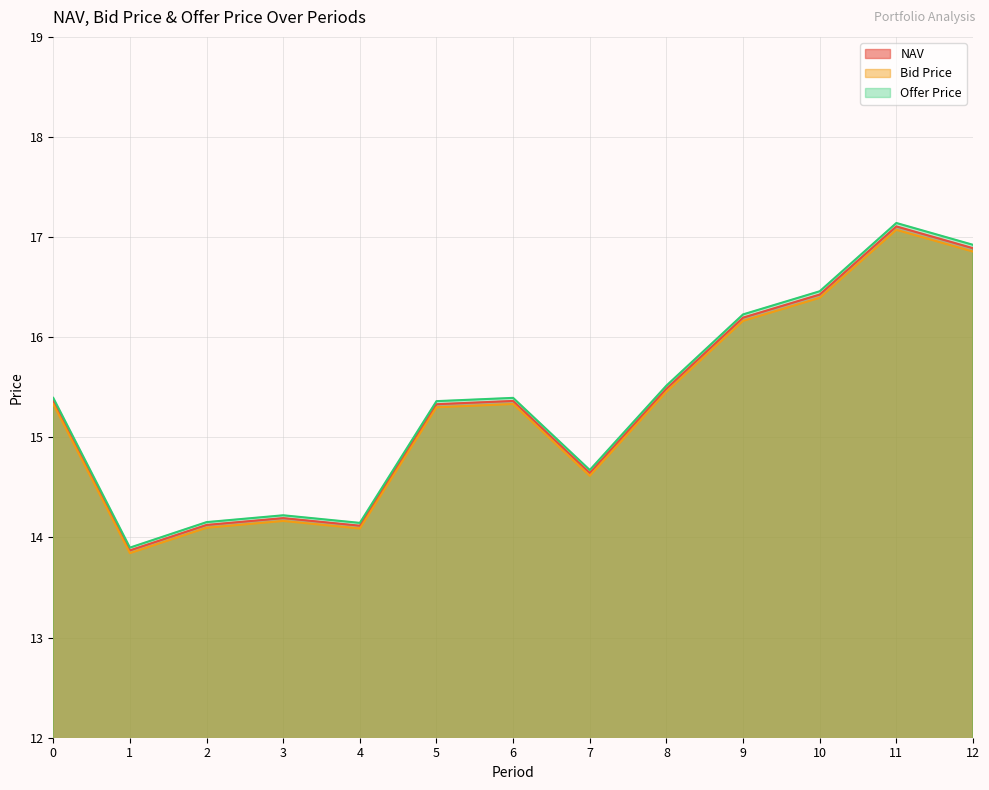

Is it true that Bid Price equals 20.2 at 0?

False